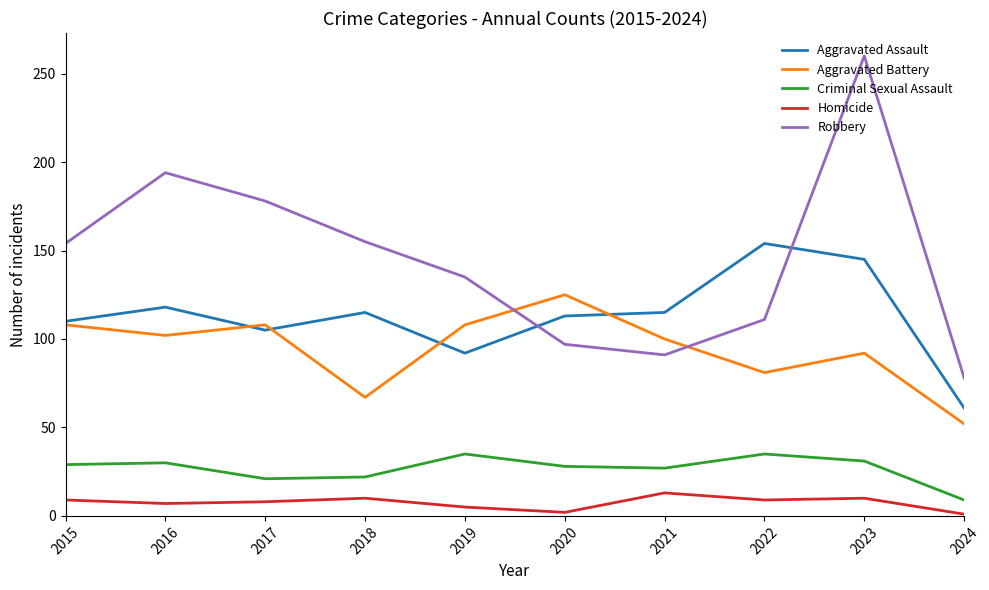

Does the chart have visible grid lines?

No